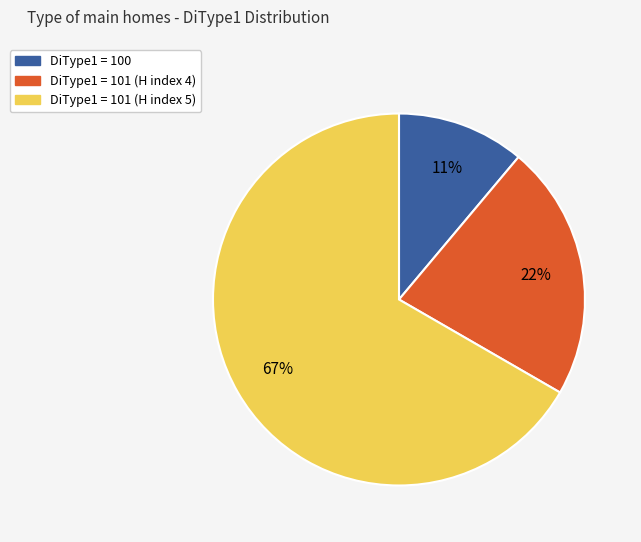

Is there a majority slice in this chart?

Yes